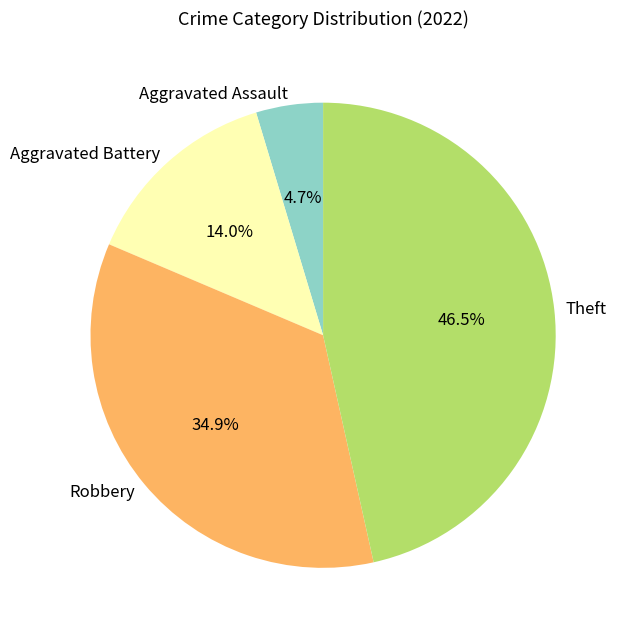

To the nearest percent, what is the difference between the largest and smallest slice percentages?

42%